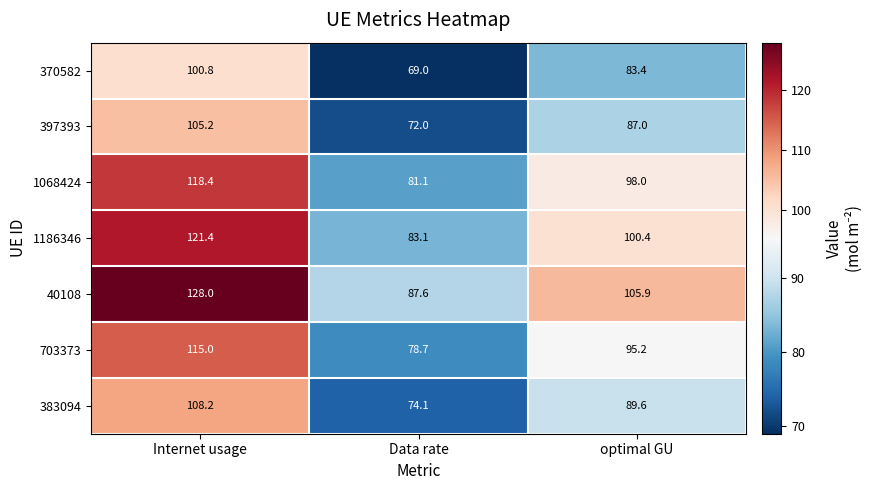

Between Data rate and optimal GU, which series saw the biggest shift?

40108